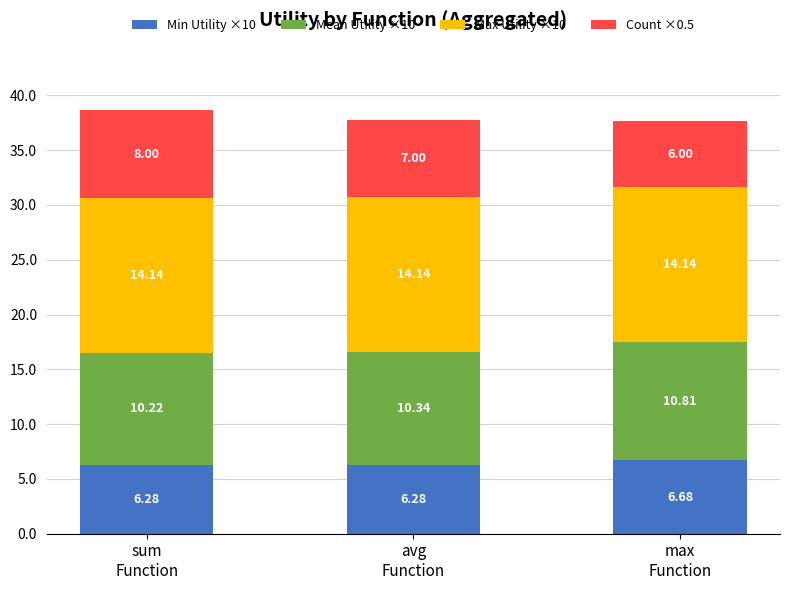

What is the average value of the Min Utility ×10 series?

6.4